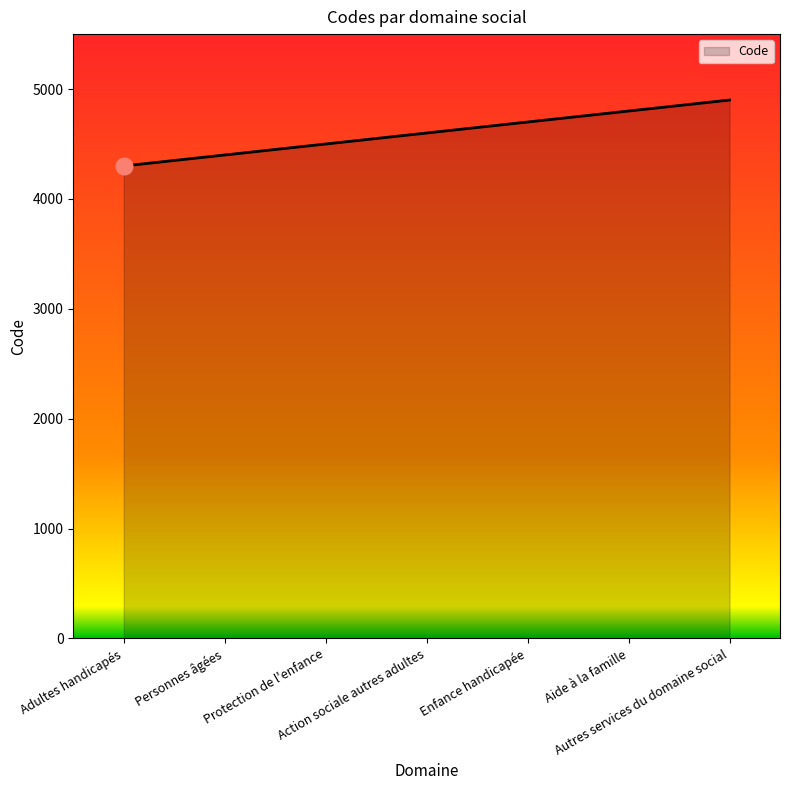

Count the number of data series in this chart.

1